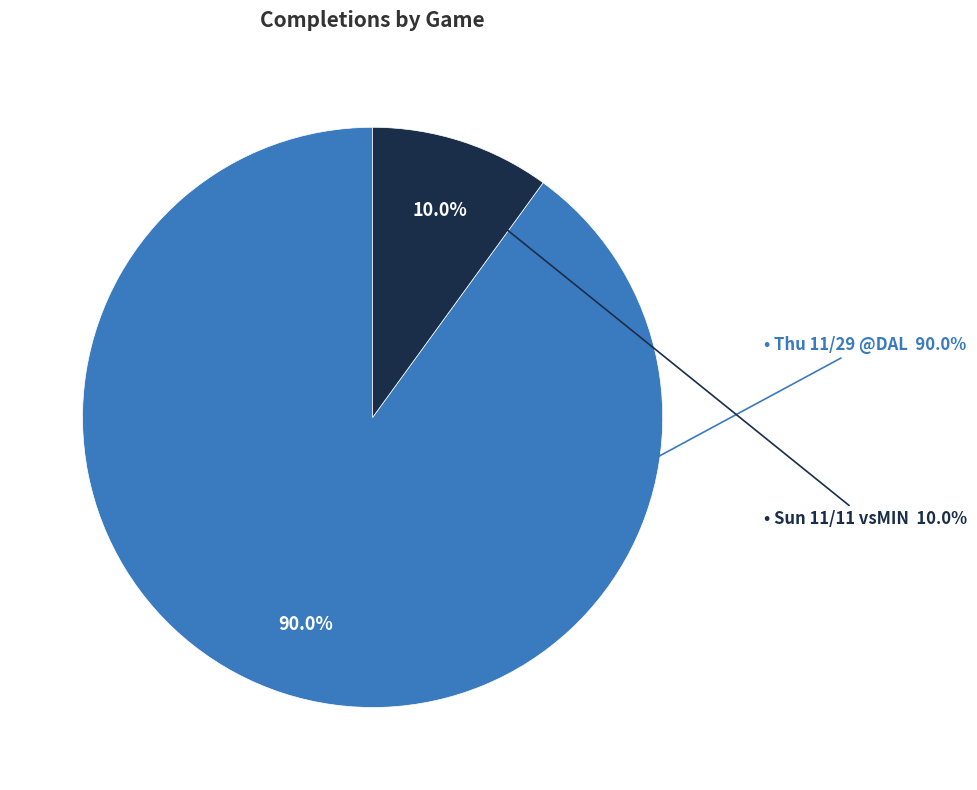

What percentage is the Sun 11/11 vsMIN slice, to the nearest percent?

10%